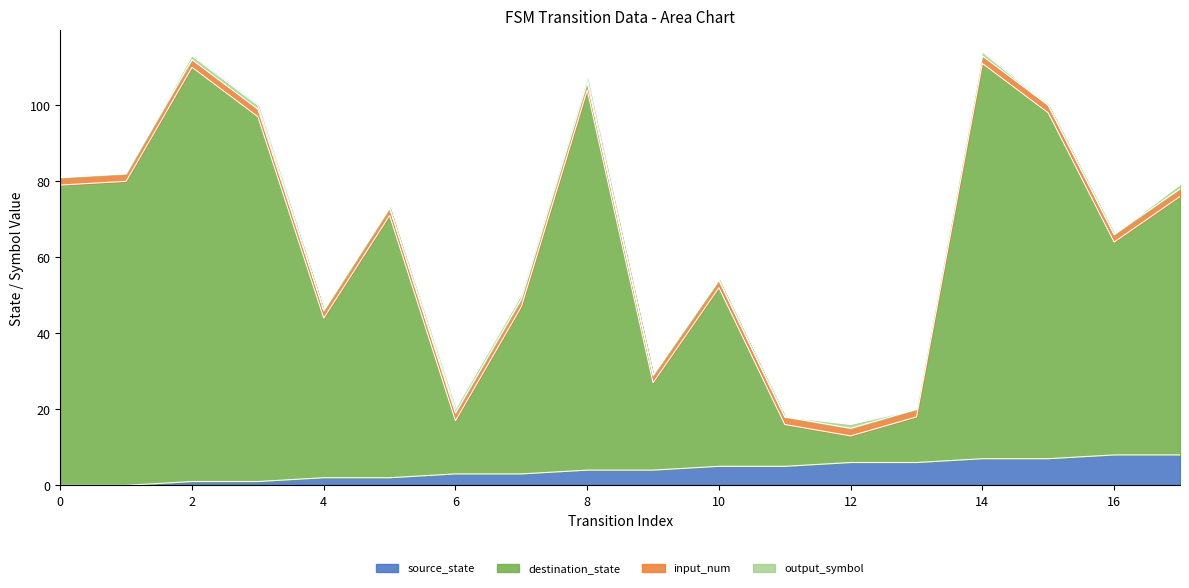

The source_state series shows 0 at 0. True or false?

True